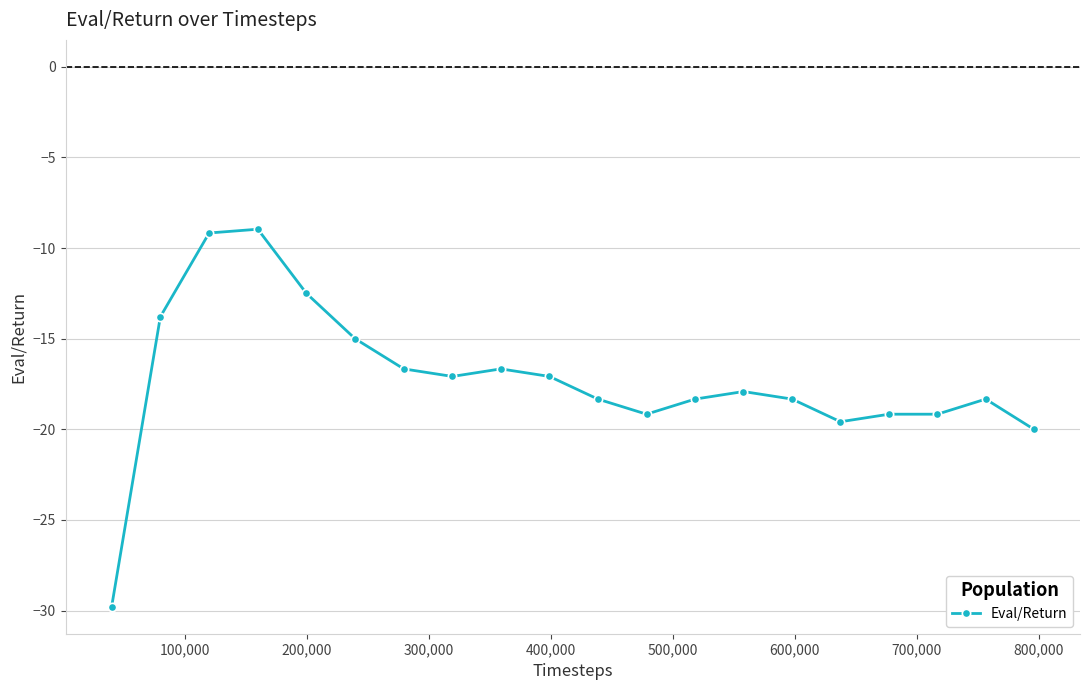

What is the value of the 16th point from the left?

-19.6